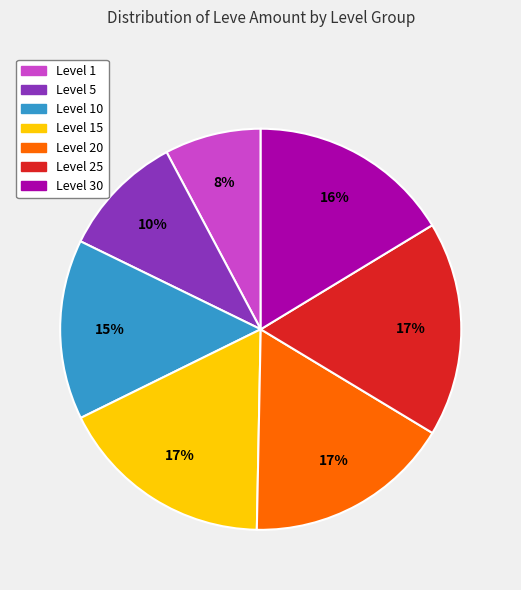

Combined, do Level 30 and Level 20 account for over 50%?

No